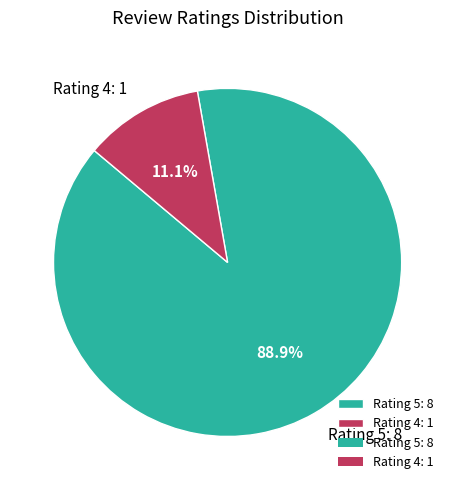

Which has a higher value, Rating 5: 8 or Rating 4: 1?

Rating 5: 8